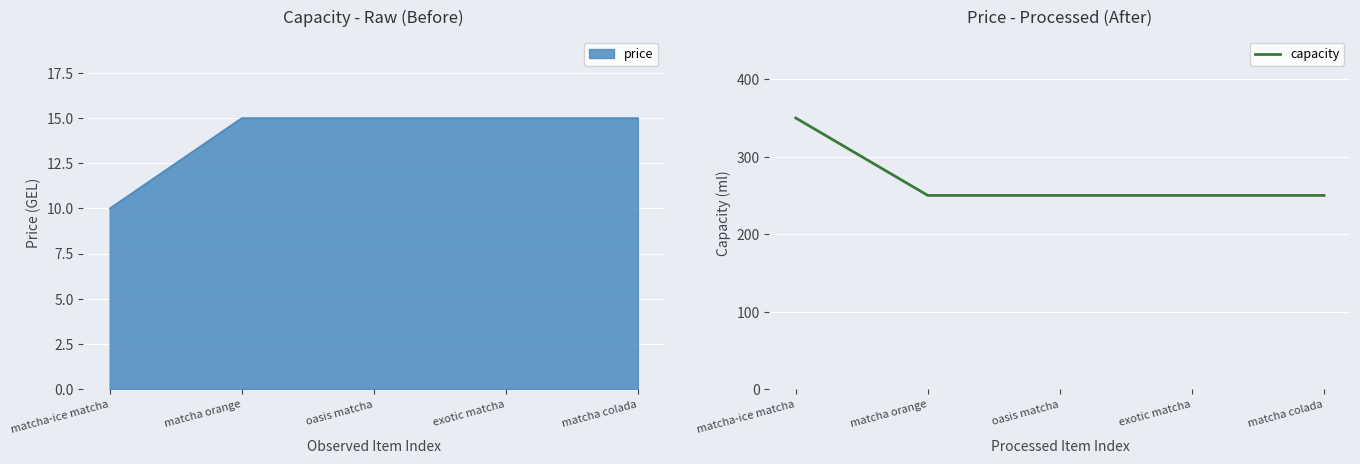

List the labels in order of value, smallest first.

matcha orange, oasis matcha, exotic matcha, matcha colada, matcha-ice matcha